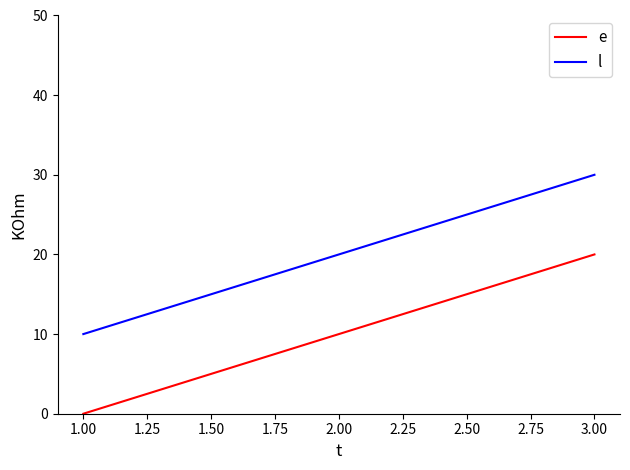

What is the spread (max minus min) of values at 2.00?

10